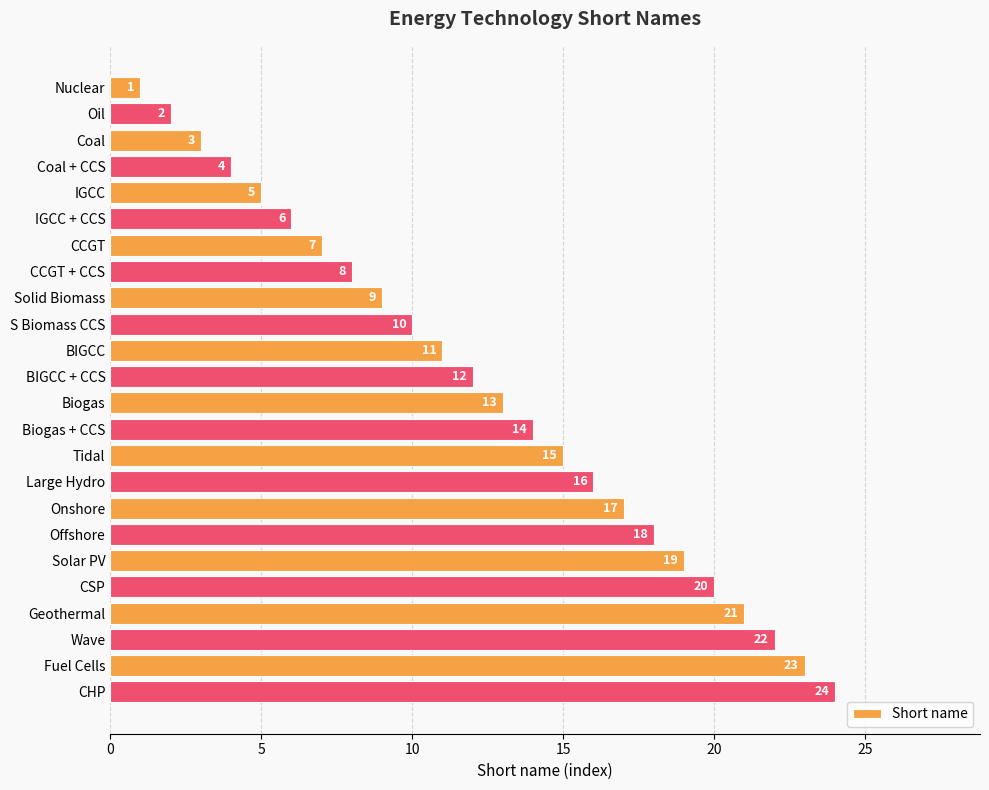

What is the difference between the second highest and second lowest values?

21